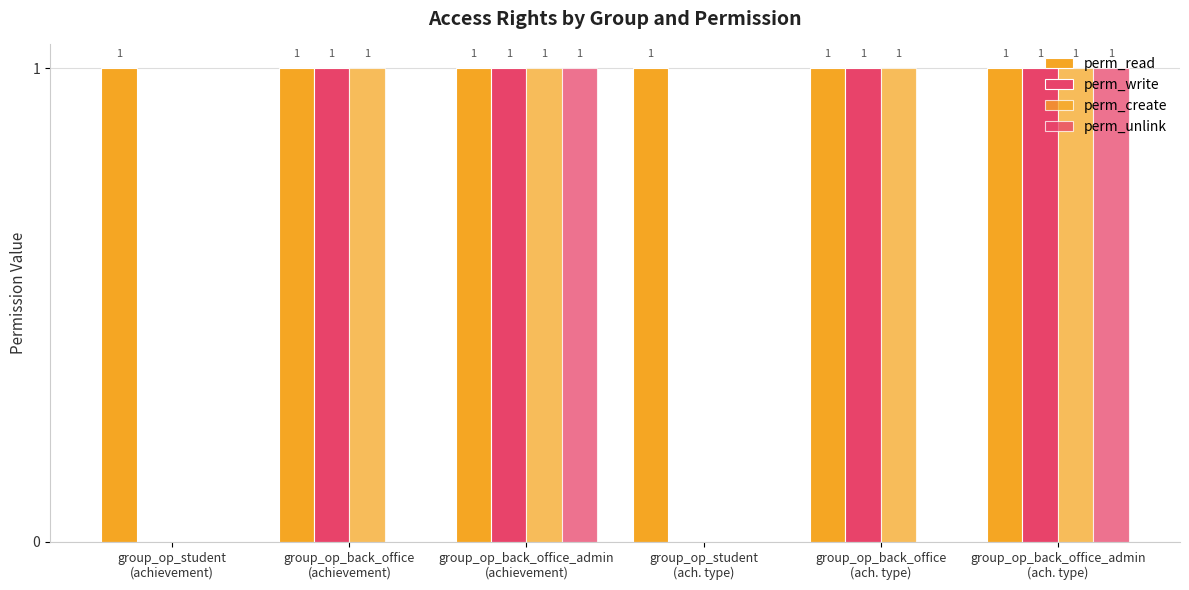

The perm_read series shows 1 at group_op_back_office_admin
(ach. type). True or false?

True